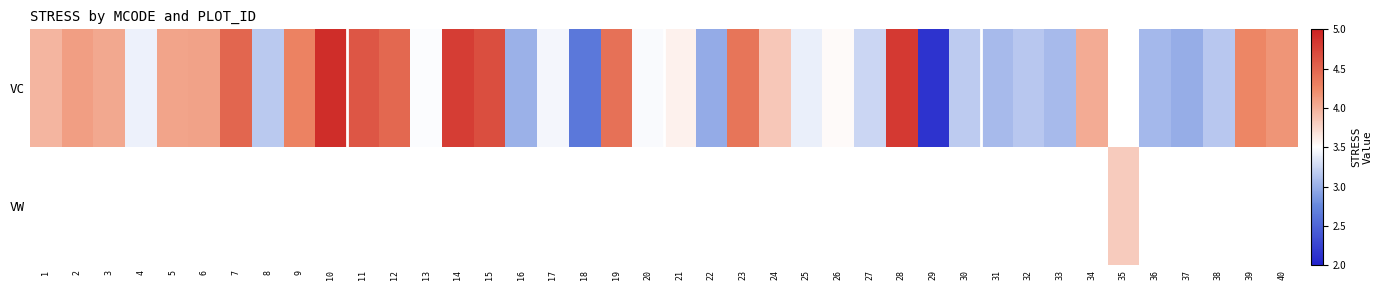

What is the sum of the VC values at 33 and 36?

6.1